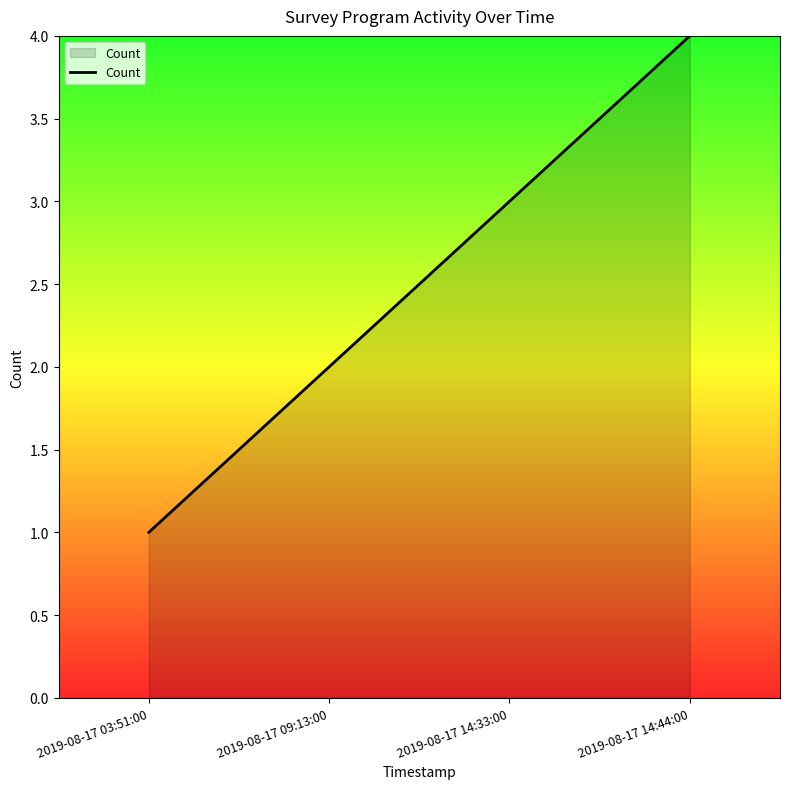

The value at 2019-08-17 03:51:00 is 1. True or false?

True